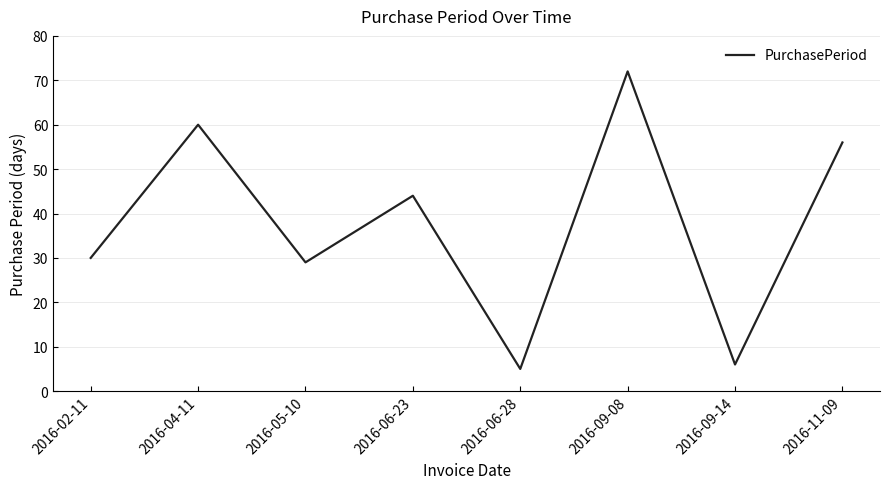

What position from the right is 2016-02-11?

8